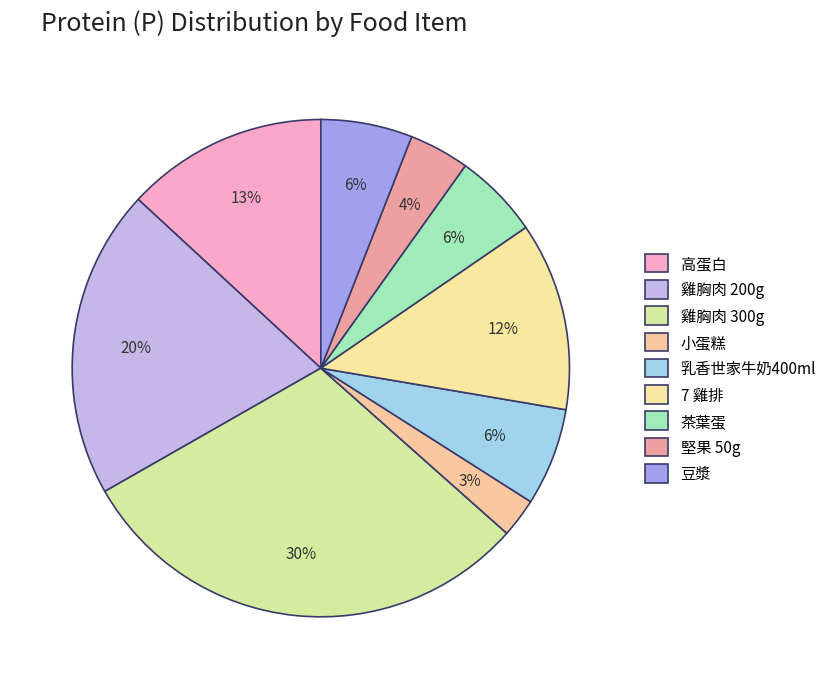

To the nearest percent, what percentage of the pie is 乳香世家牛奶400ml?

6%